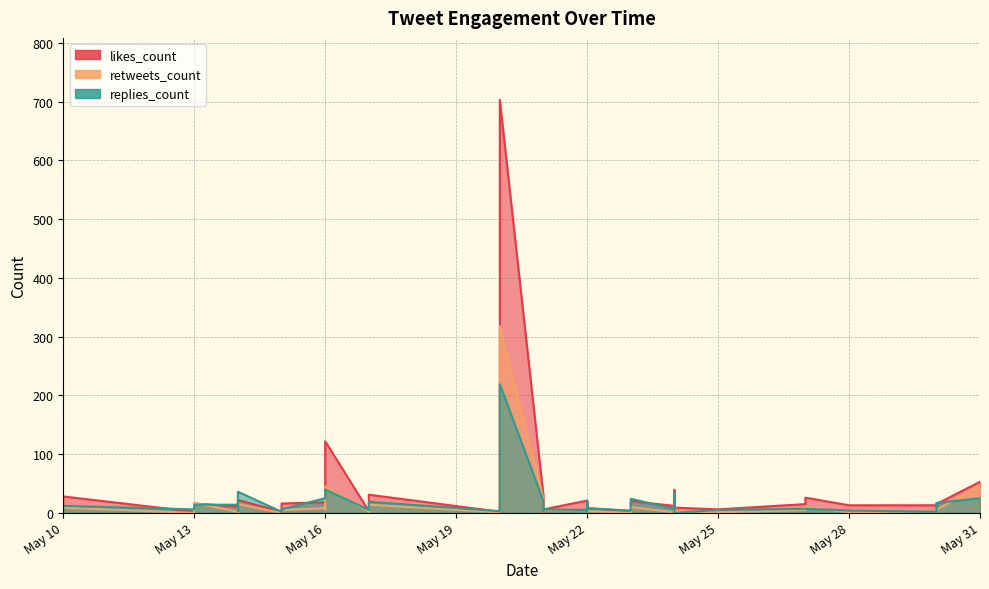

How many lines are shown in the chart?

3